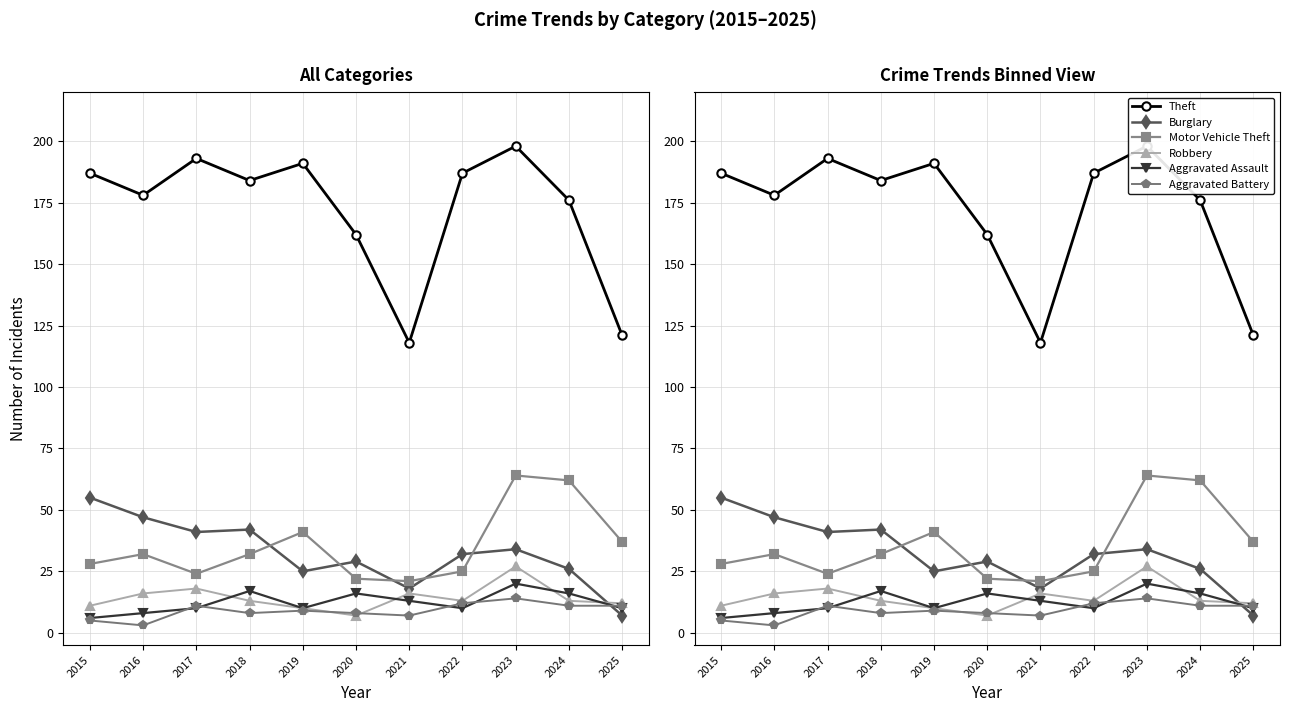

Does the chart have visible grid lines?

Yes